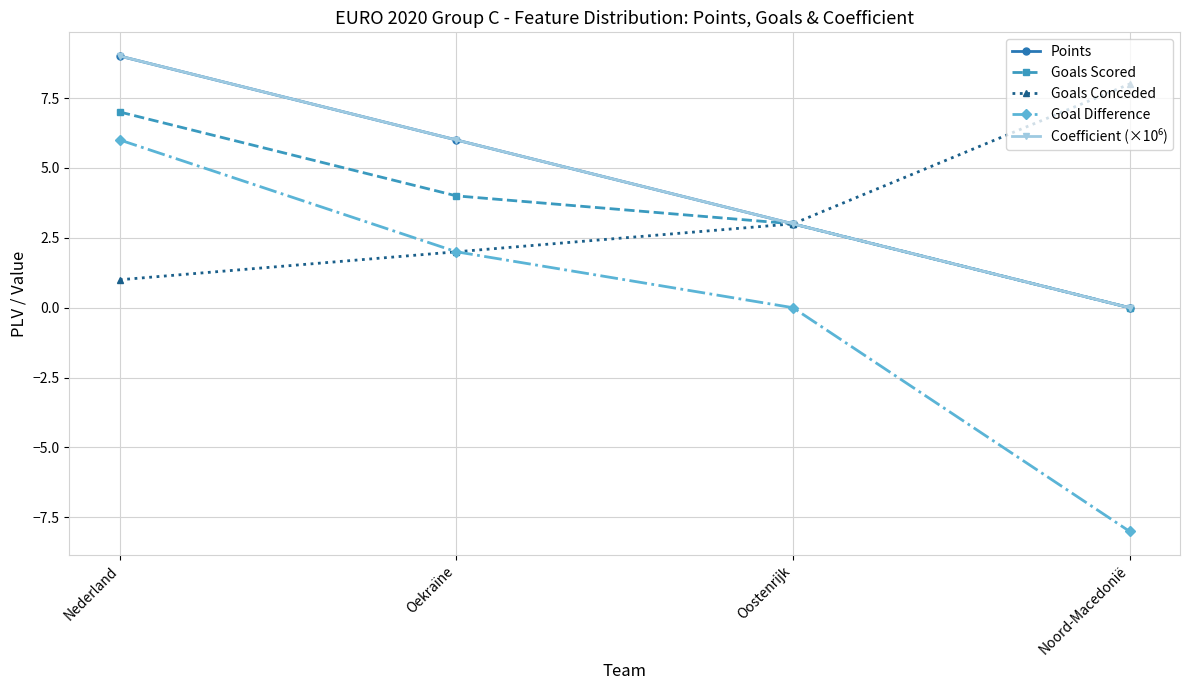

What is the maximum value for Goals Scored?

7.0